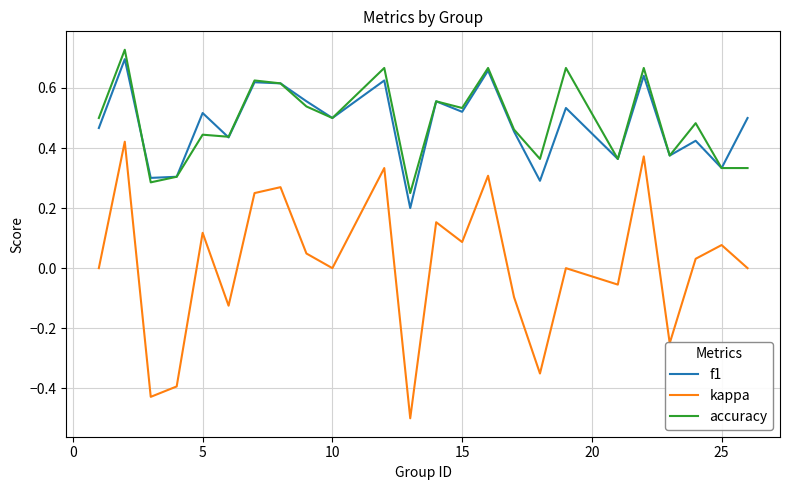

True or false: kappa and accuracy cross at least once.

False